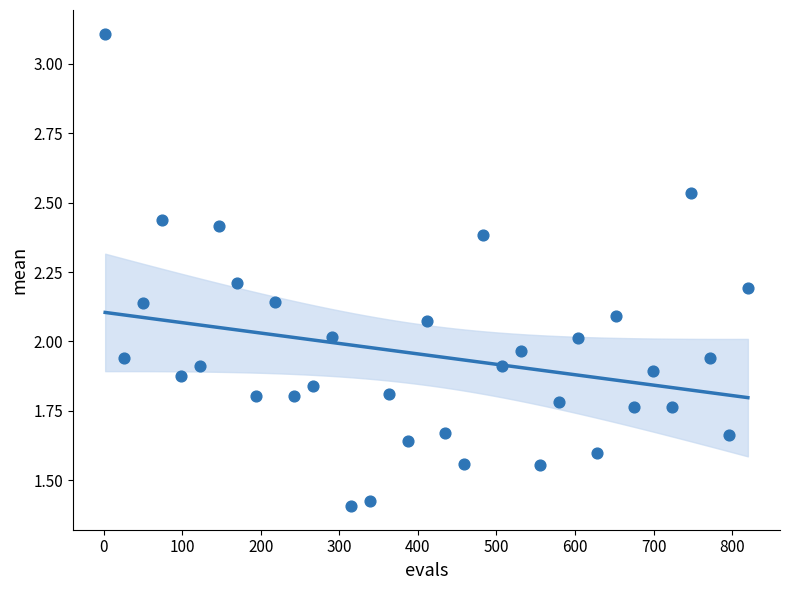

What is the range of X values (max minus min)?

818.0